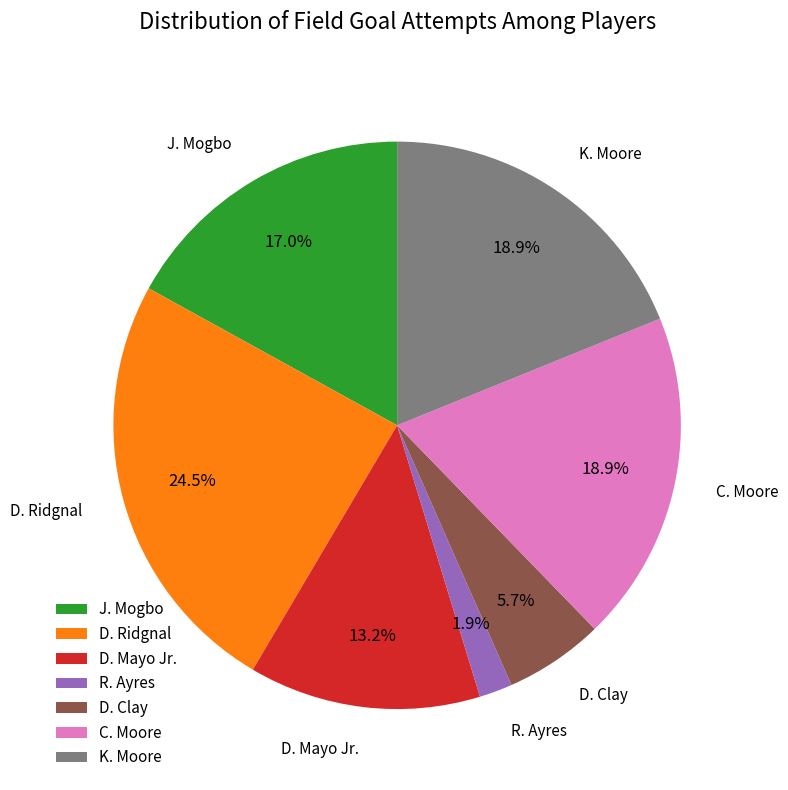

To the nearest percent, what portion does R. Ayres represent?

2%